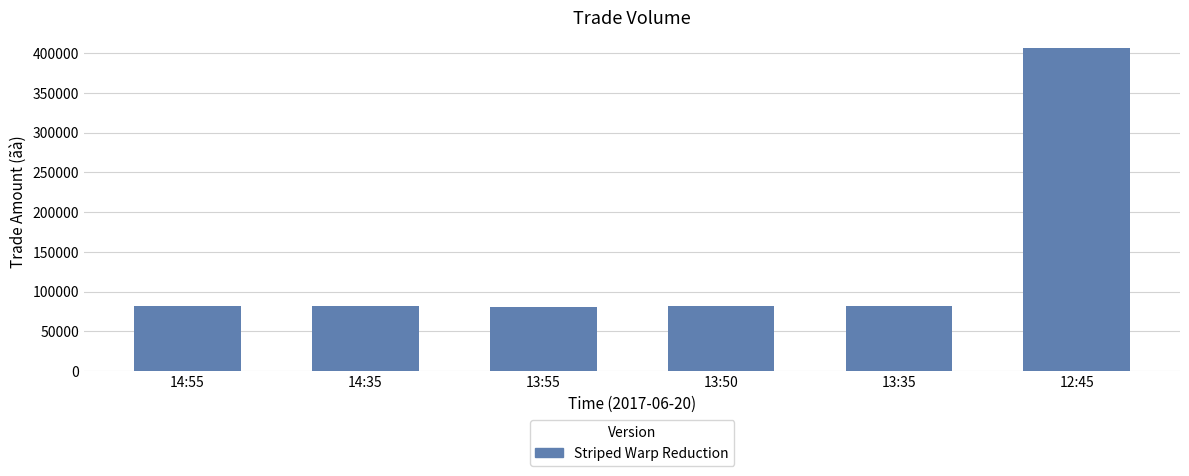

What is the change in value from 14:55 to 12:45?

+324100